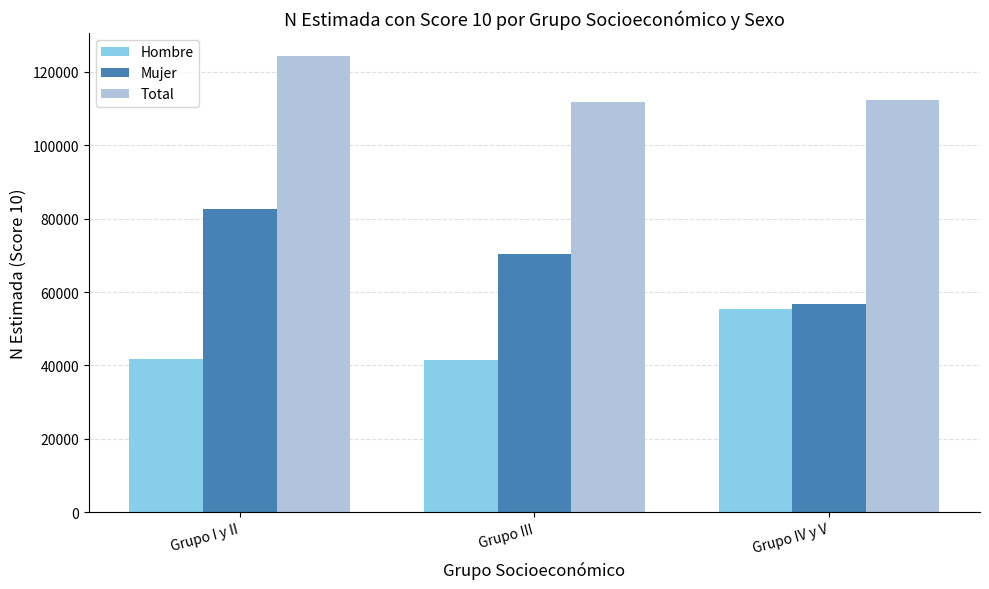

Is it true that Mujer equals 82741 at Grupo I y II?

True